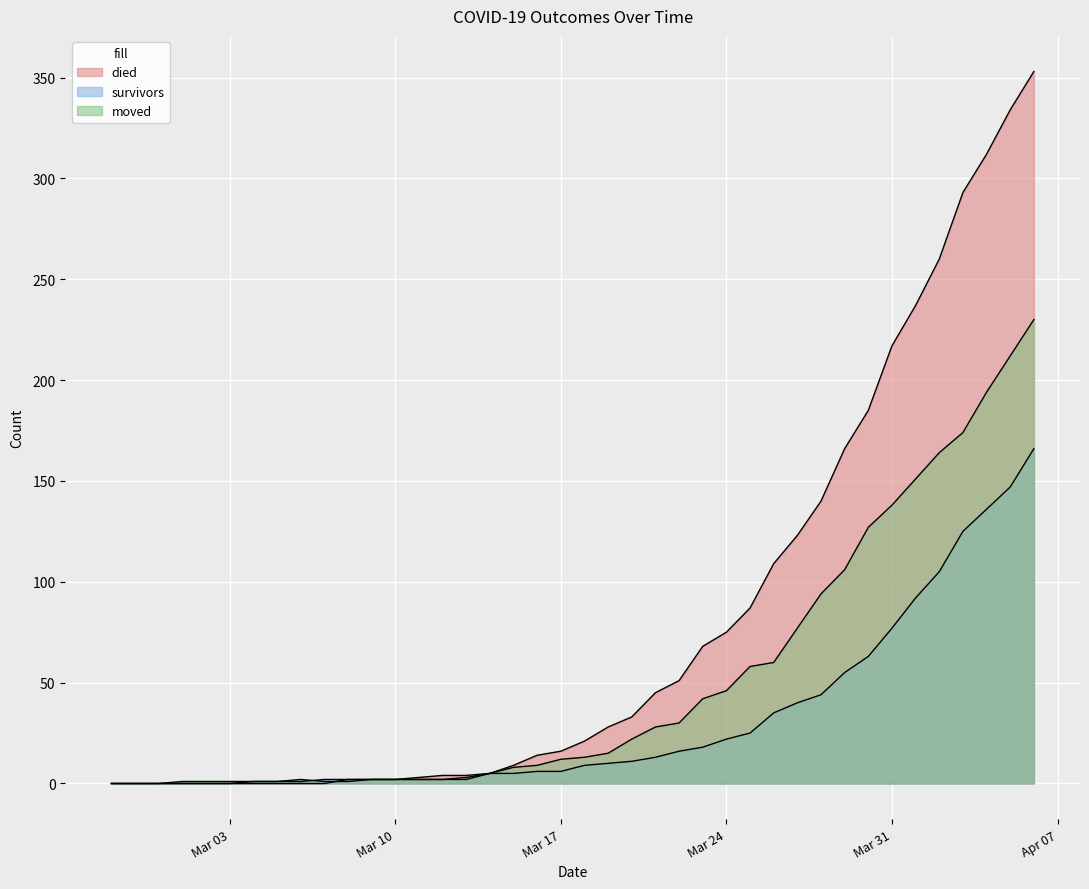

Which series has the widest spread of values?

died